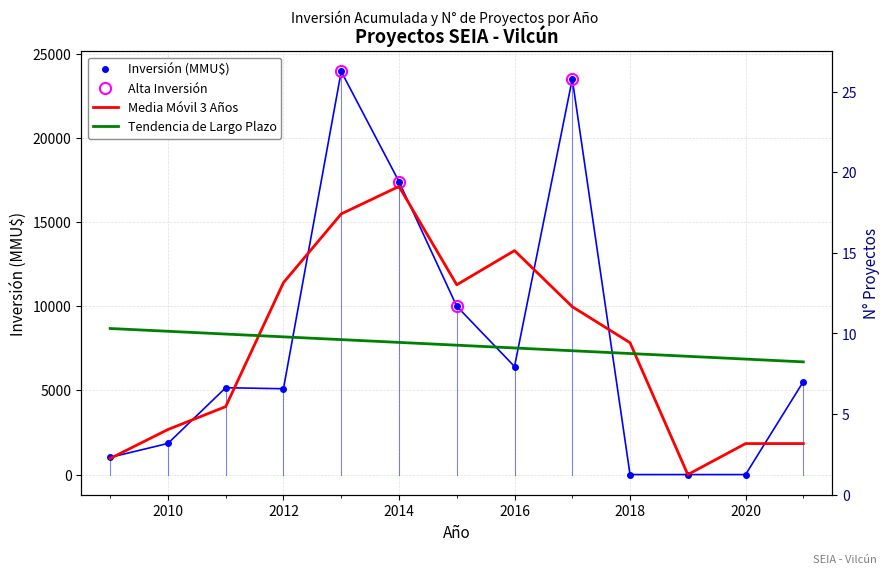

What is the difference between the second highest and minimum values in the Inversión(MMU$) series?

23500